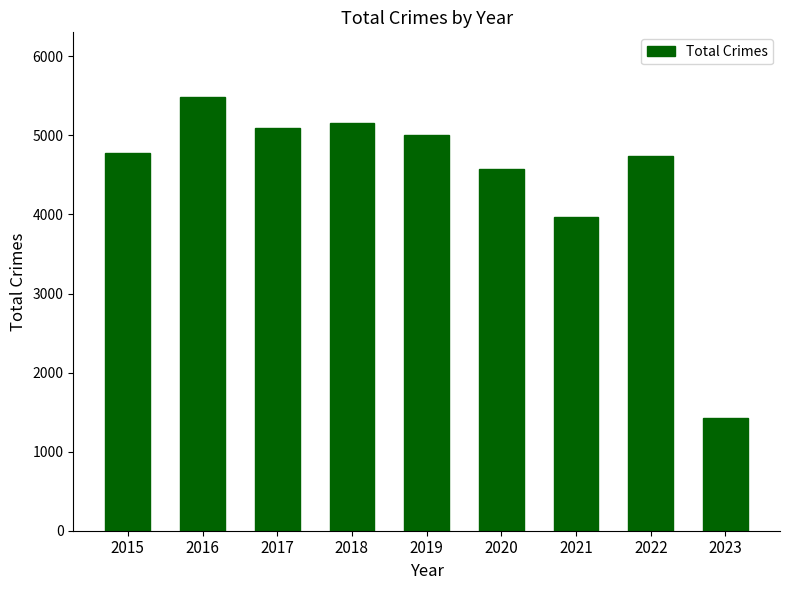

What is the change in value from 2015 to 2016?

+710